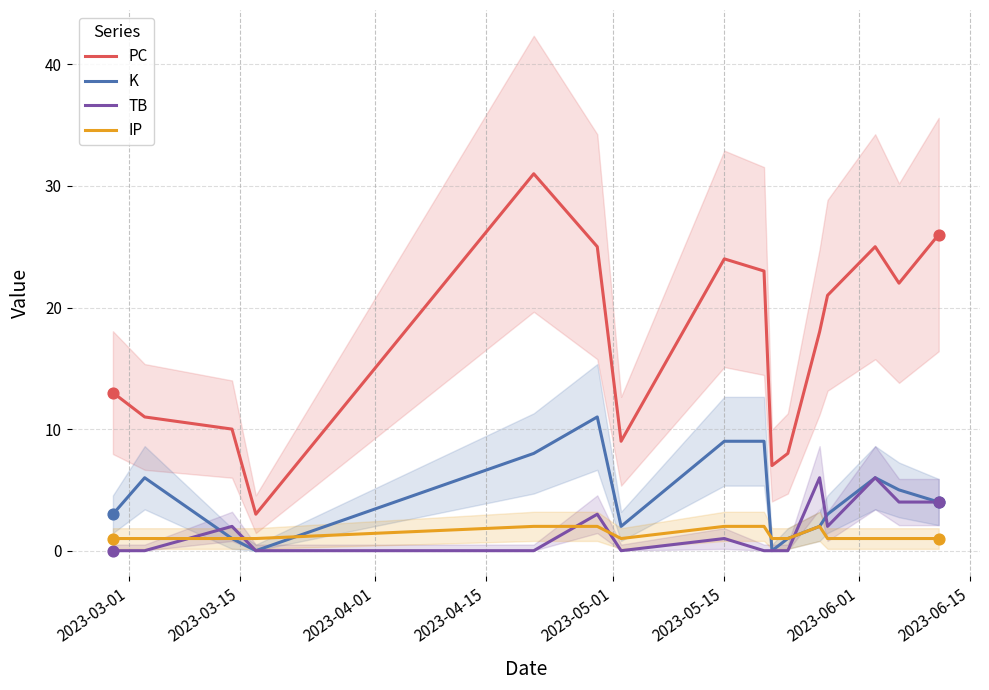

Which series reaches the maximum Y coordinate?

PC